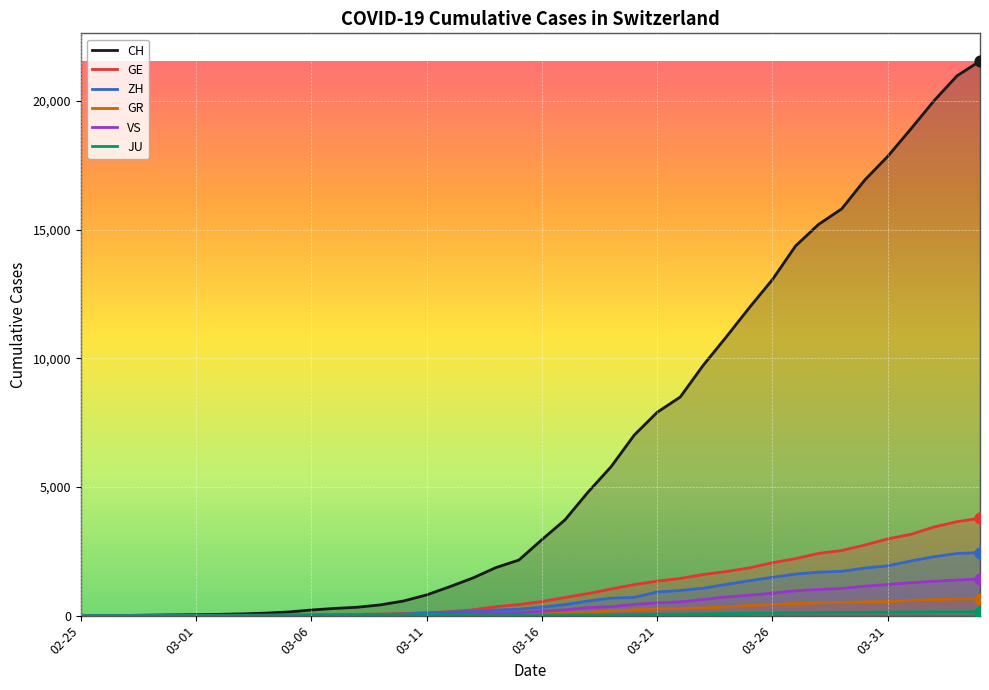

Which series reaches the minimum Y coordinate?

CH